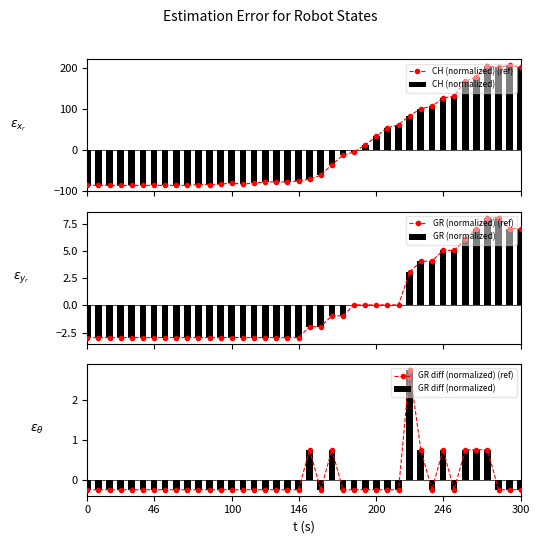

What is the maximum value for CH (normalized)?

206.8